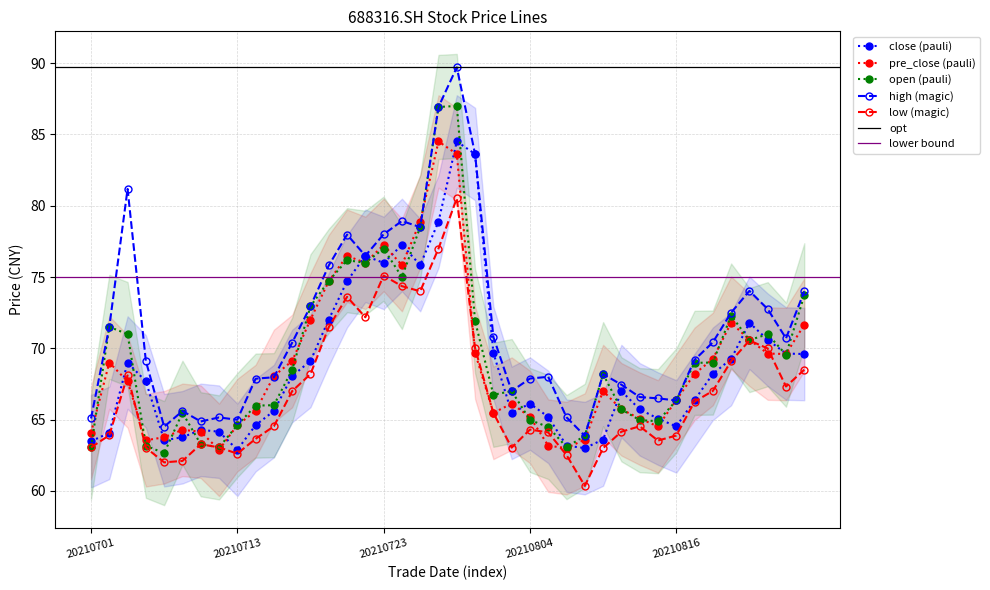

Where is the first local maximum for high?

20210705